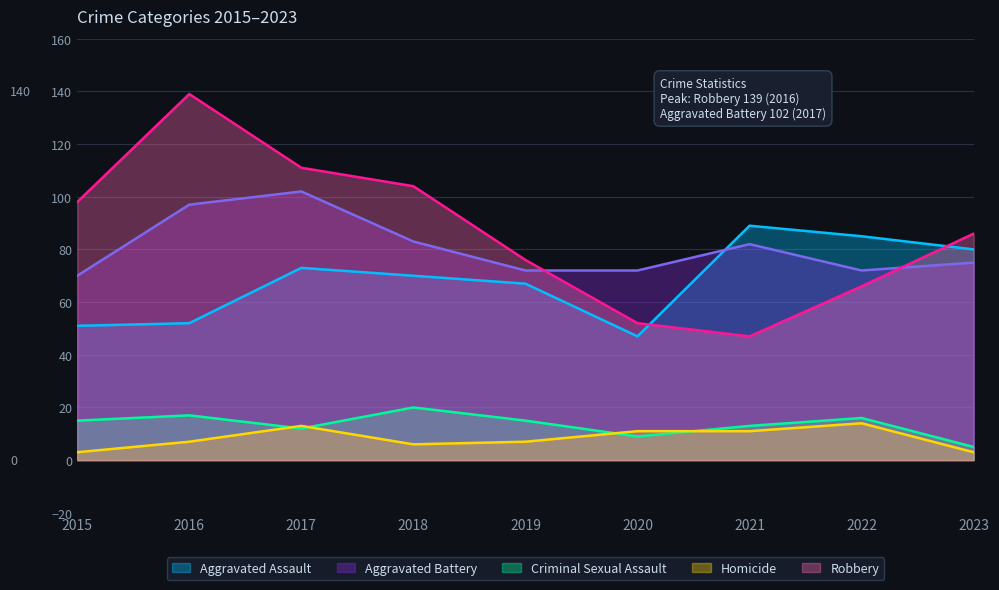

What is the difference between the Aggravated Assault values at 2020 and 2021?

42